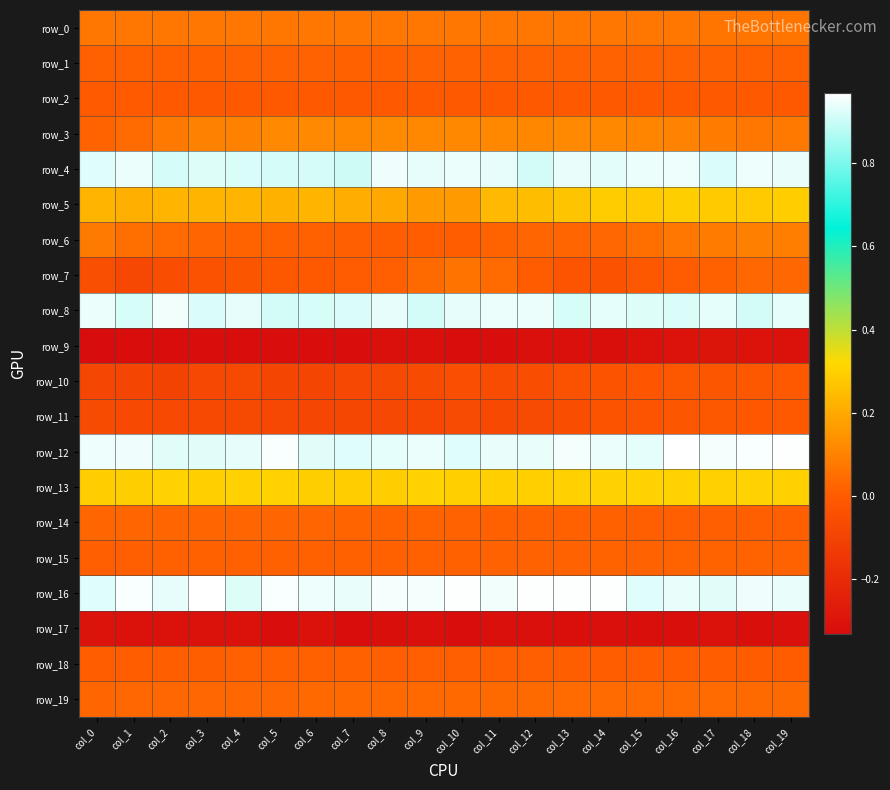

Reading right to left, what are all the values shown in this chart?

row_0: 0.1	0.1	0.1	0.1	0.1	0.1	0.1	0.1	0.1	0.1	0.1	0.1	0.1	0.1	0.1	0.1	0.1	0.1	0.1	0.1
row_1: 0.0	0.0	0.0	0.0	0.0	0.0	0.0	0.0	0.0	0.0	0.0	0.0	0.0	0.0	0.0	0.0	0.0	0.0	0.0	0.0
row_2: -0.0	-0.0	-0.0	-0.0	-0.0	-0.0	-0.0	-0.0	-0.0	-0.0	-0.0	-0.0	-0.0	-0.0	-0.0	-0.0	-0.0	-0.0	-0.0	-0.0
row_3: 0.1	0.1	0.1	0.1	0.1	0.1	0.1	0.1	0.1	0.1	0.1	0.1	0.1	0.1	0.1	0.1	0.1	0.1	0.0	0.0
row_4: 0.9	0.9	0.9	0.9	0.9	0.9	0.9	0.9	0.9	0.9	0.9	0.9	0.9	0.9	0.9	0.9	0.9	0.9	0.9	0.9
row_5: 0.3	0.3	0.3	0.3	0.3	0.3	0.3	0.2	0.2	0.2	0.2	0.2	0.2	0.2	0.2	0.2	0.2	0.2	0.2	0.2
row_6: 0.1	0.1	0.1	0.1	0.1	0.0	0.0	0.0	0.0	0.0	0.0	0.0	0.0	0.0	0.0	0.0	0.0	0.0	0.1	0.1
row_7: 0.0	0.0	0.0	0.0	-0.0	-0.0	-0.0	0.0	0.0	0.1	0.0	0.0	-0.0	-0.0	-0.0	-0.0	-0.0	-0.1	-0.1	-0.0
row_8: 0.9	0.9	0.9	0.9	0.9	0.9	0.9	0.9	0.9	0.9	0.9	0.9	0.9	0.9	0.9	0.9	0.9	1.0	0.9	0.9
row_9: -0.3	-0.3	-0.3	-0.3	-0.3	-0.3	-0.3	-0.3	-0.3	-0.3	-0.3	-0.3	-0.3	-0.3	-0.3	-0.3	-0.3	-0.3	-0.3	-0.3
row_10: -0.0	-0.0	-0.0	-0.0	-0.0	-0.0	-0.0	-0.1	-0.1	-0.0	-0.1	-0.1	-0.1	-0.1	-0.1	-0.1	-0.1	-0.1	-0.1	-0.1
row_11: -0.0	-0.0	-0.0	-0.0	-0.0	-0.0	-0.1	-0.1	-0.1	-0.1	-0.1	-0.1	-0.1	-0.1	-0.1	-0.1	-0.1	-0.1	-0.1	-0.1
row_12: 1.0	1.0	1.0	1.0	0.9	0.9	1.0	0.9	0.9	0.9	0.9	0.9	0.9	0.9	1.0	0.9	0.9	0.9	0.9	0.9
row_13: 0.3	0.3	0.3	0.3	0.3	0.3	0.3	0.3	0.3	0.3	0.3	0.3	0.3	0.3	0.3	0.3	0.3	0.3	0.3	0.3
row_14: 0.0	0.0	0.0	0.0	0.0	0.0	0.0	0.0	0.0	0.0	0.0	0.0	0.0	0.0	0.0	0.0	0.0	0.0	0.0	0.0
row_15: 0.0	0.0	0.0	0.0	0.0	0.0	0.0	0.0	0.0	0.0	0.0	0.0	0.0	0.0	0.0	0.0	0.0	0.0	0.0	0.0
row_16: 0.9	0.9	0.9	0.9	0.9	1.0	1.0	1.0	0.9	1.0	1.0	1.0	0.9	0.9	1.0	0.9	1.0	0.9	1.0	0.9
row_17: -0.3	-0.3	-0.3	-0.3	-0.3	-0.3	-0.3	-0.3	-0.3	-0.3	-0.3	-0.3	-0.3	-0.3	-0.3	-0.3	-0.3	-0.3	-0.3	-0.3
row_18: 0.0	0.0	0.0	0.0	0.0	0.0	0.0	0.0	0.0	0.0	0.0	0.0	0.0	0.0	0.0	0.0	0.0	0.0	0.0	0.0
row_19: 0.0	0.0	0.0	0.0	0.0	0.0	0.0	0.0	0.0	0.0	0.0	0.0	0.0	0.0	0.0	0.0	0.0	0.0	0.0	0.0